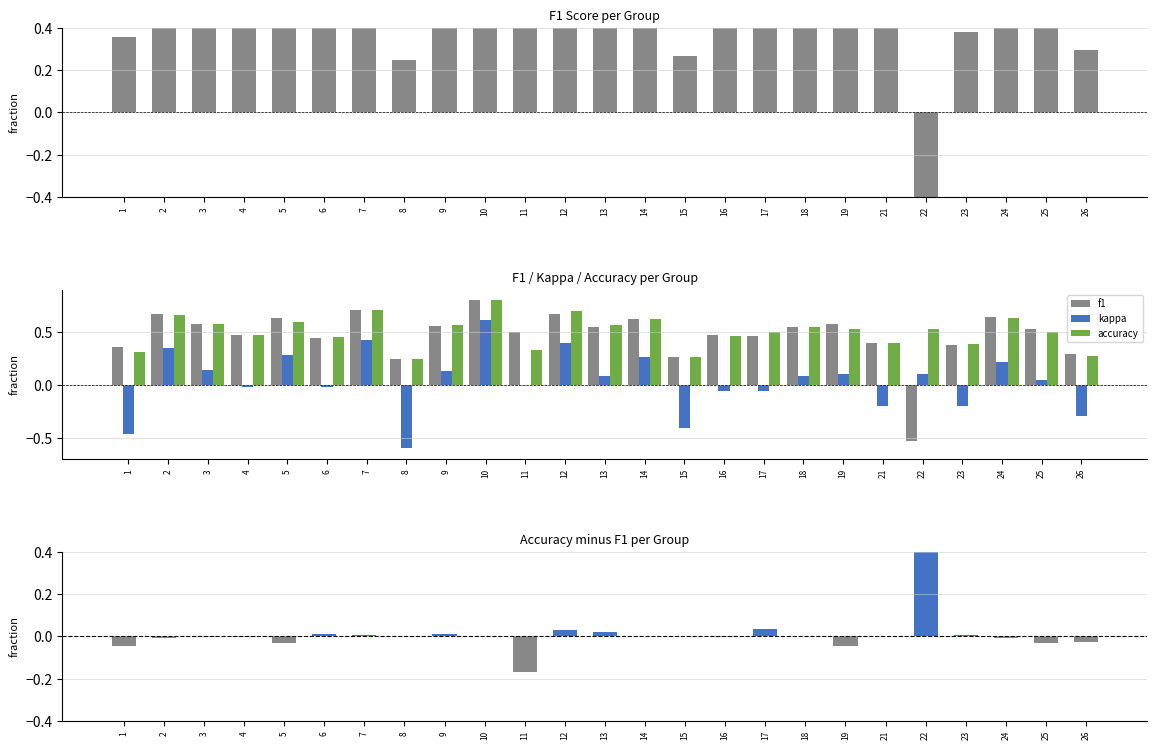

What is the sum of all accuracy - f1 values?

0.8